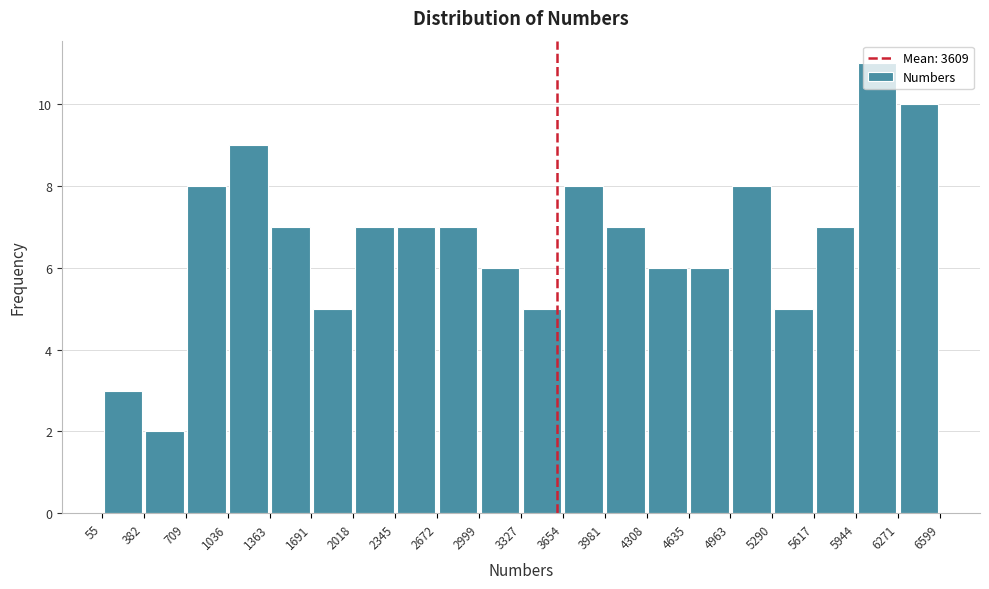

Reading left to right, transcribe this chart: for each bar, give the range it covers on the x-axis and its height. The values are not printed on the chart, so give them approximately, as read against the axis.

55 to 382: 3
382 to 709: 2
709 to 1036: 8
1036 to 1363: 9
1363 to 1691: 7
1691 to 2018: 5
2018 to 2345: 7
2345 to 2672: 7
2672 to 2999: 7
2999 to 3327: 6
3327 to 3654: 5
3654 to 3981: 8
3981 to 4308: 7
4308 to 4635: 6
4635 to 4963: 6
4963 to 5290: 8
5290 to 5617: 5
5617 to 5944: 7
5944 to 6271: 11
6271 to 6599: 10